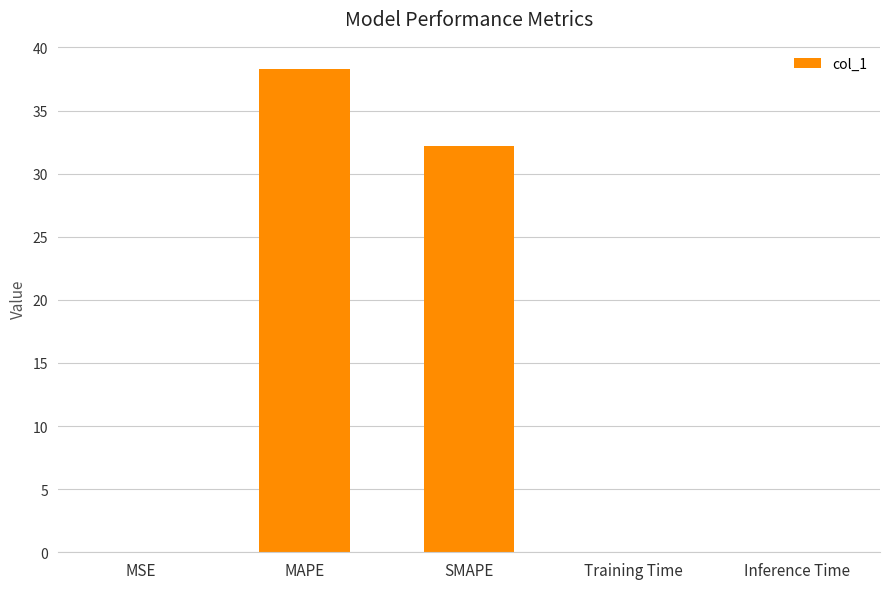

Are the bars horizontal?

No